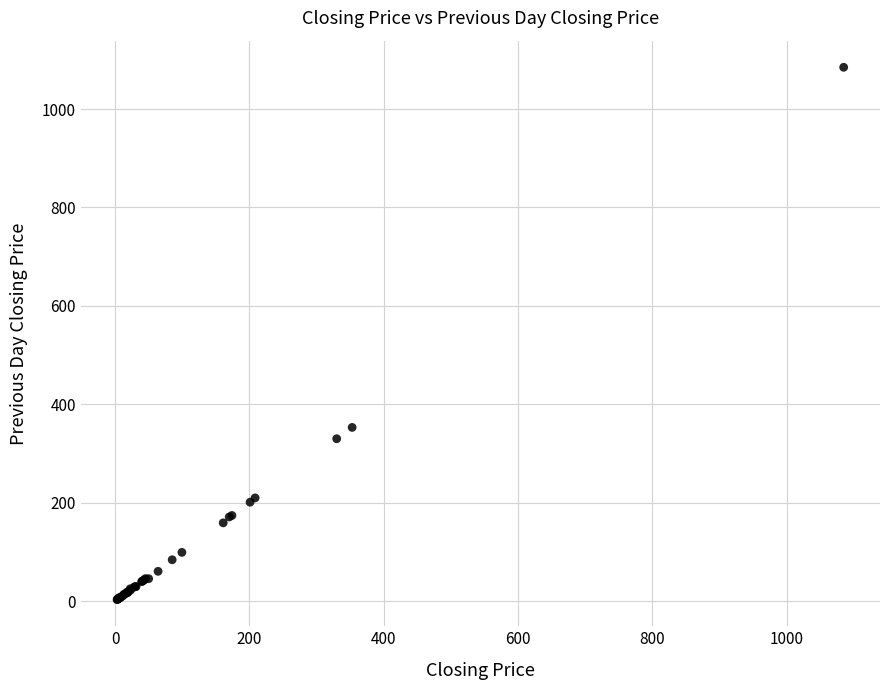

What Y value in the scatter plot is closest to 543?

353.0